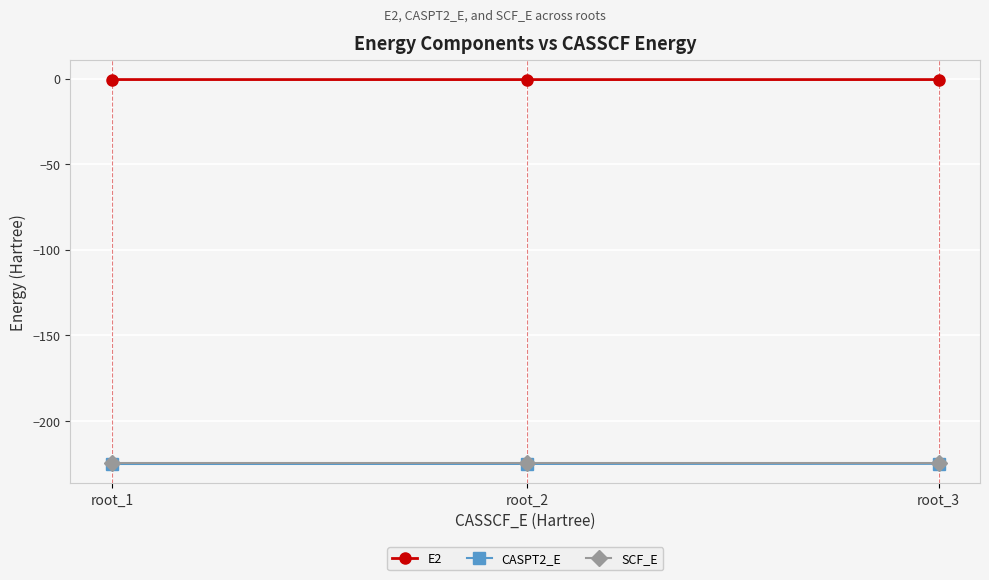

What are all the series names shown in the legend?

E2, CASPT2_E, SCF_E